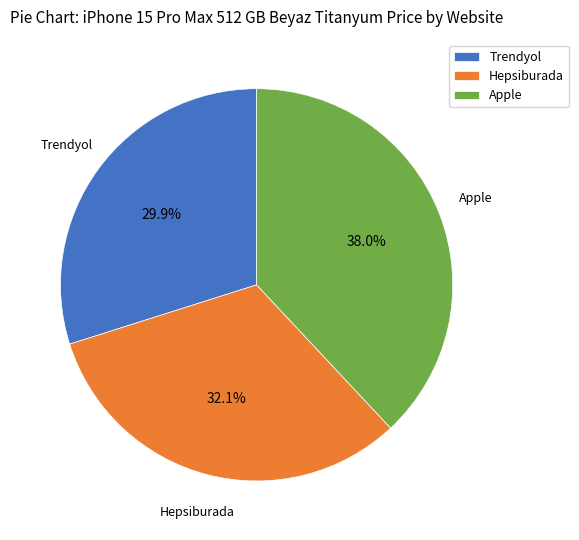

How many segments does this pie chart have?

3